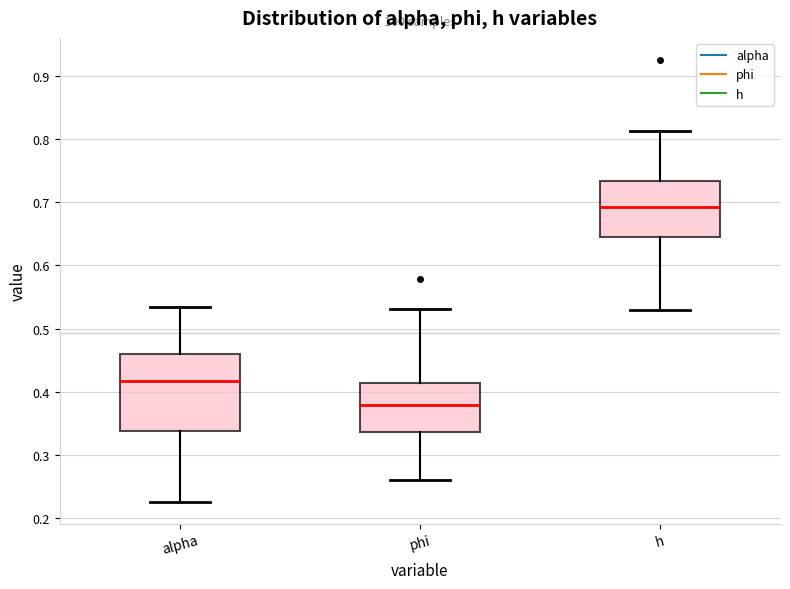

Which box has the lowest median line?

phi